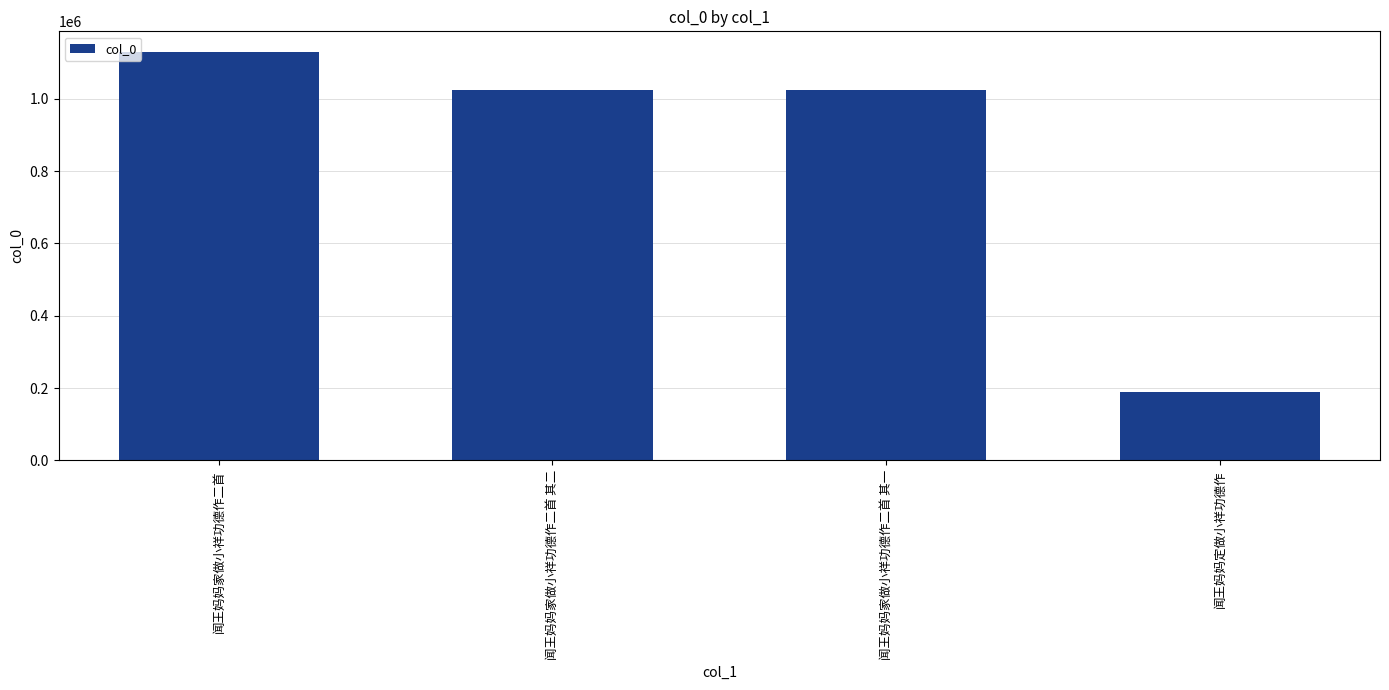

What is the ratio of the value at 闻王妈妈家做小祥功德作二首 其二 to the value at 闻王妈妈家做小祥功德作二首 其一?

1.0